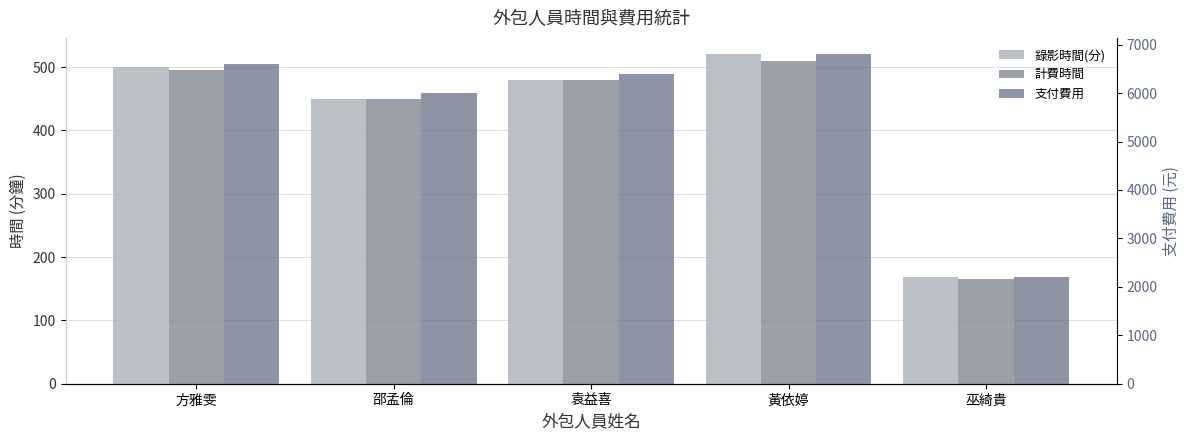

True or false: 錄影時間(分) has a value of 480 at 袁益喜.

True